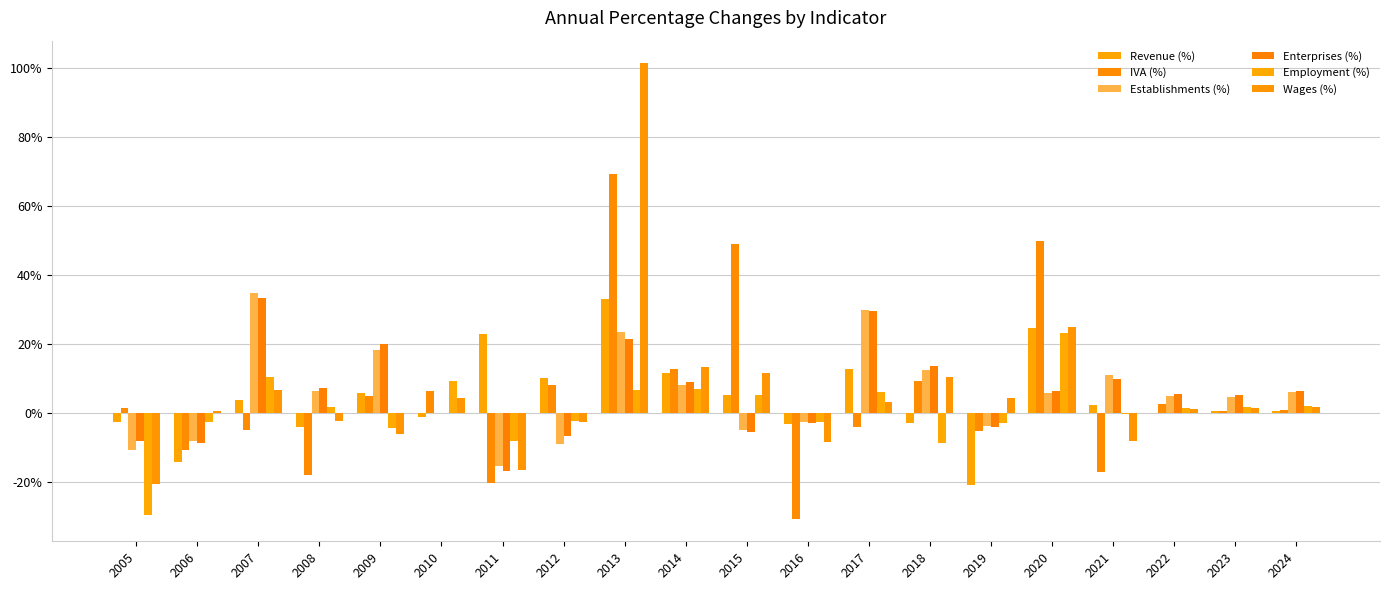

How many distinct data groups are displayed?

6